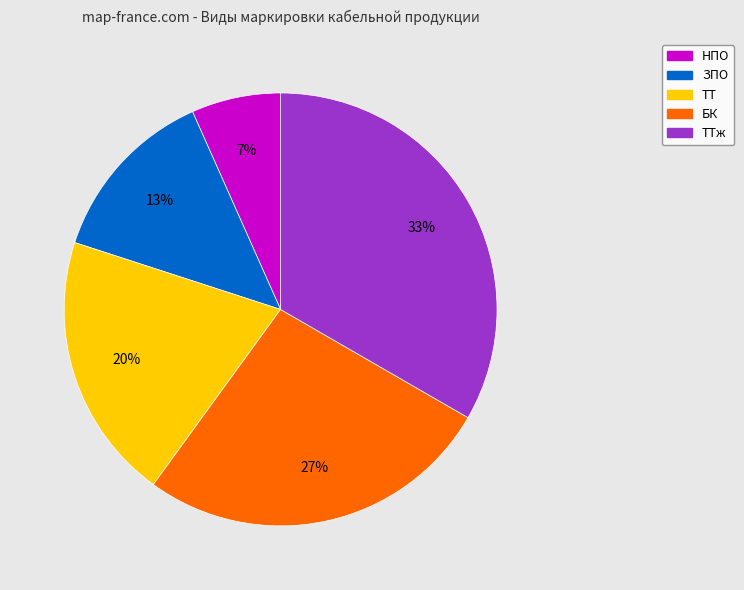

Does any single category account for the majority?

No